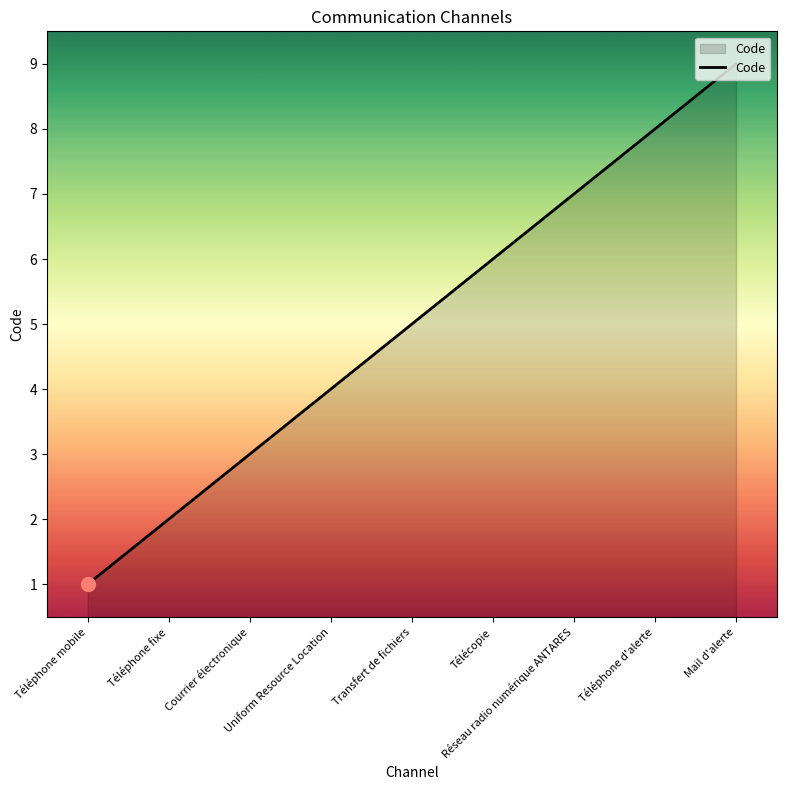

What is the change in value from Transfert de fichiers to Réseau radio numérique ANTARES?

+2